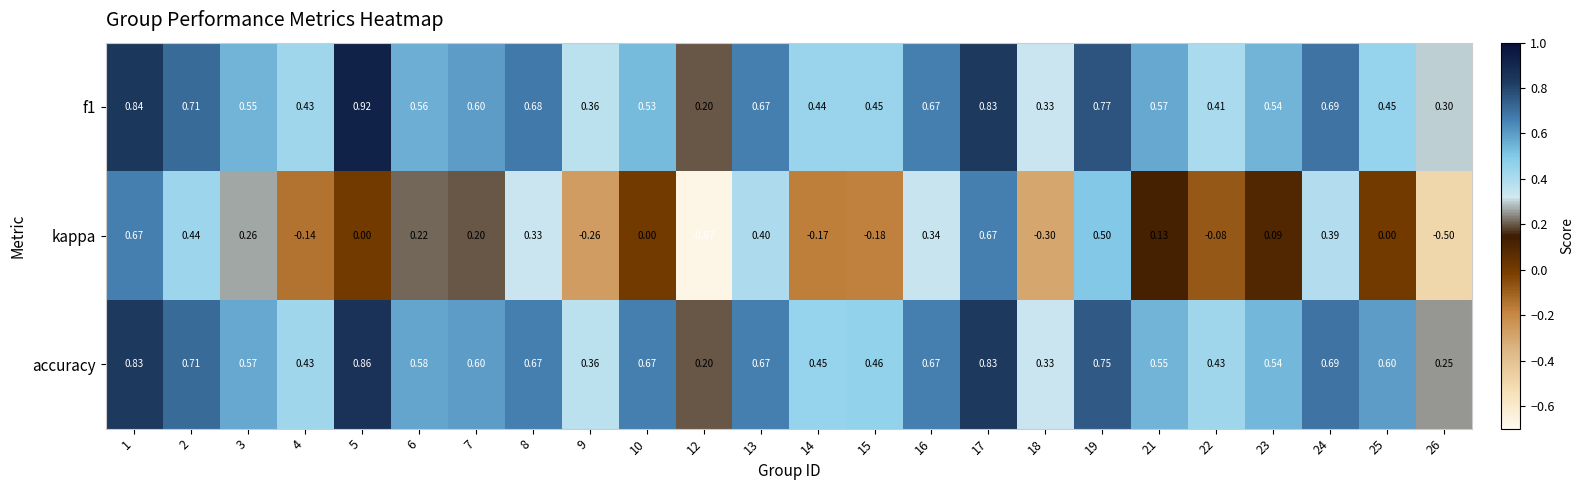

Which series has the largest total across all categories?

accuracy